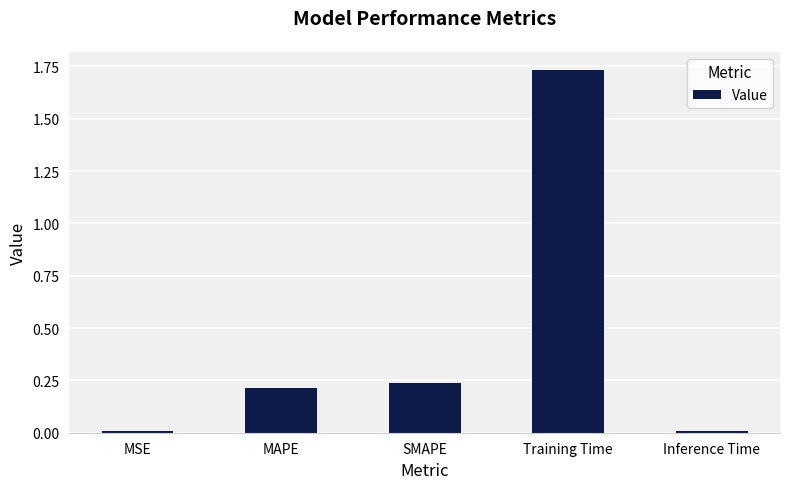

At which category does the chart reach its peak across all series?

Training Time